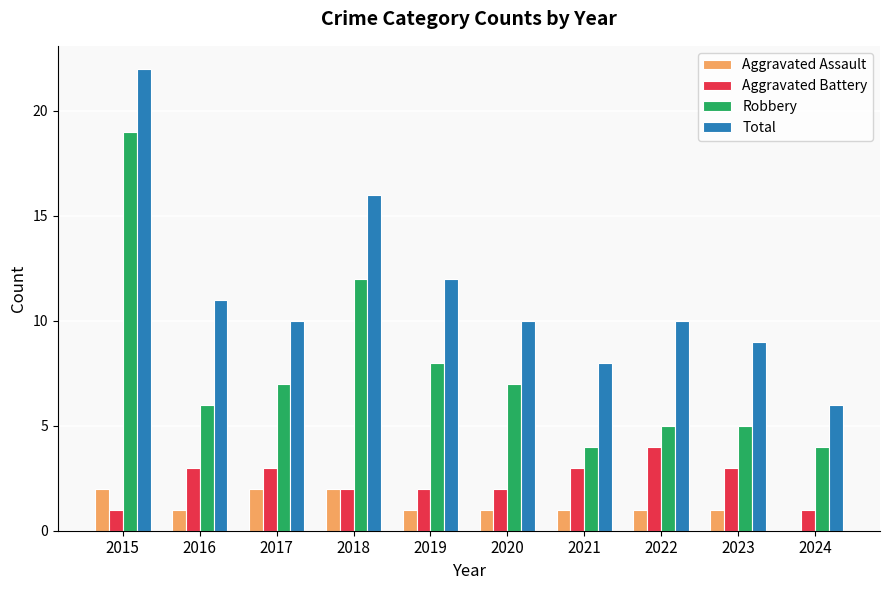

At which category is the sum across all series the highest?

2015